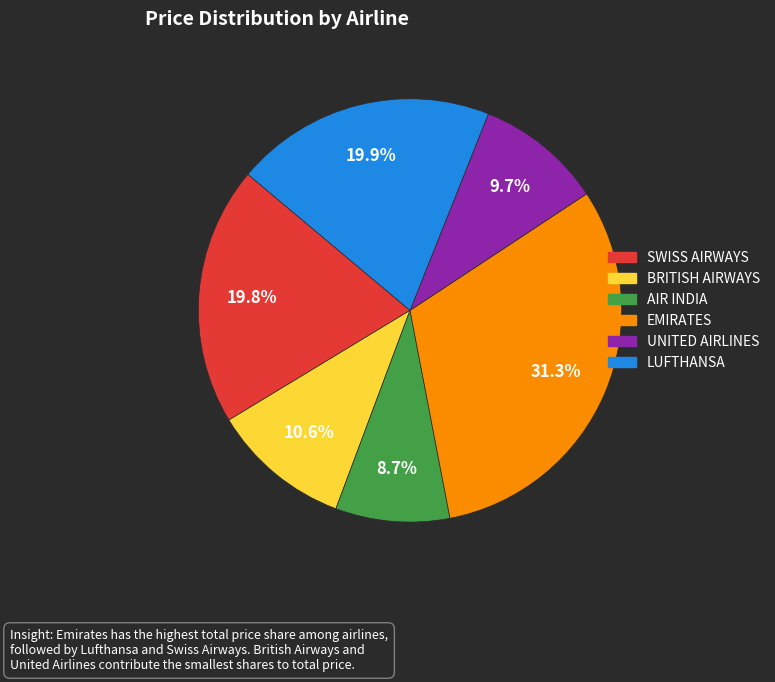

To the nearest percent, what portion does EMIRATES represent?

31%